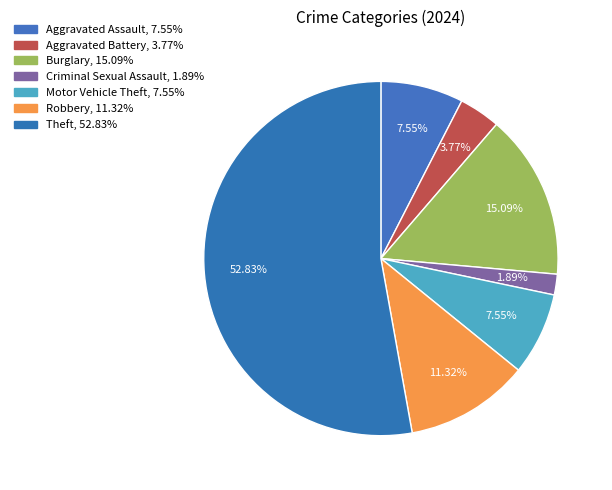

To the nearest percent, what is the difference between the Burglary and Criminal Sexual Assault slice percentages?

13%